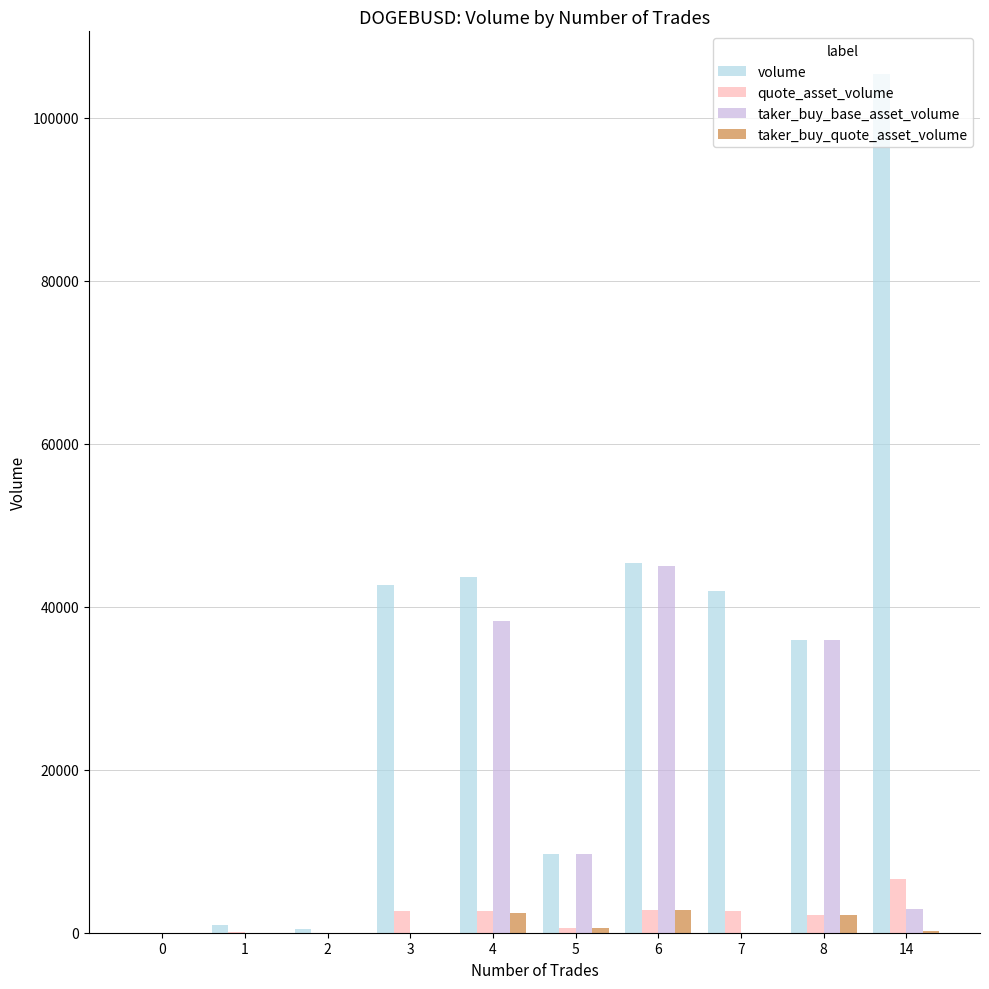

True or false: volume has a value of 105362.0 at 14.

True